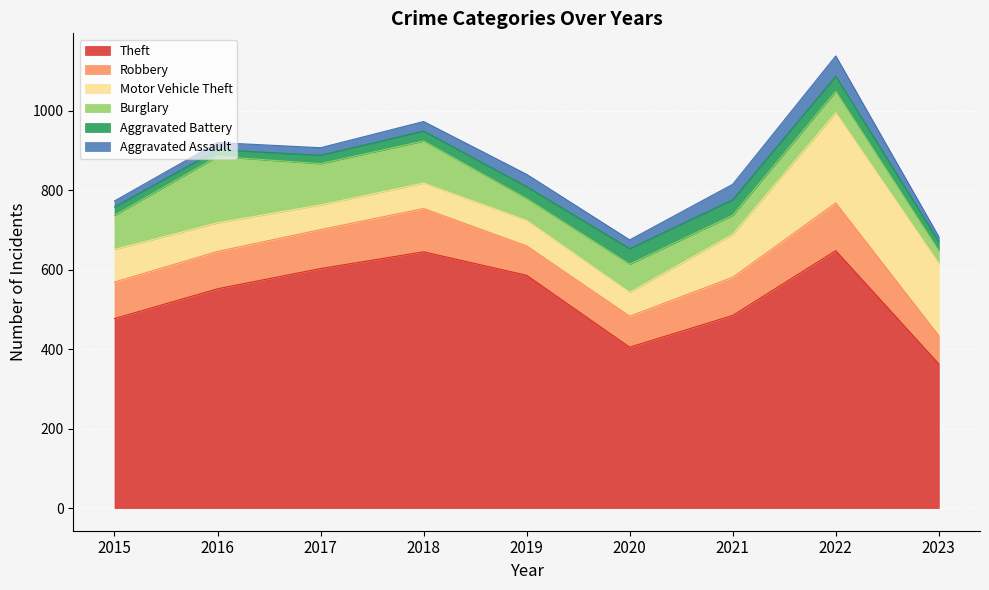

Which series has the widest spread of values?

Theft